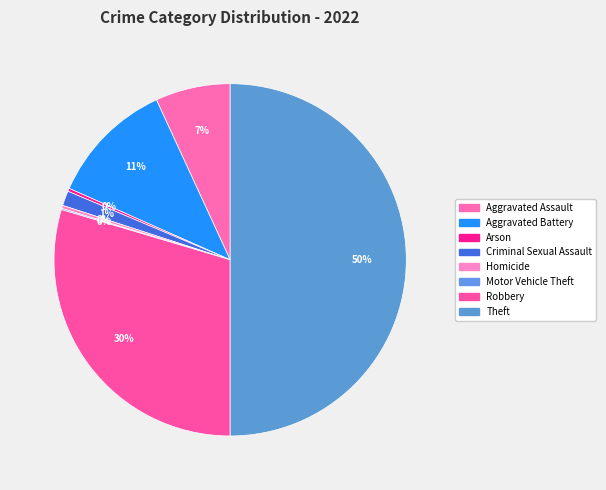

Between Aggravated Battery and Homicide, which is larger?

Aggravated Battery